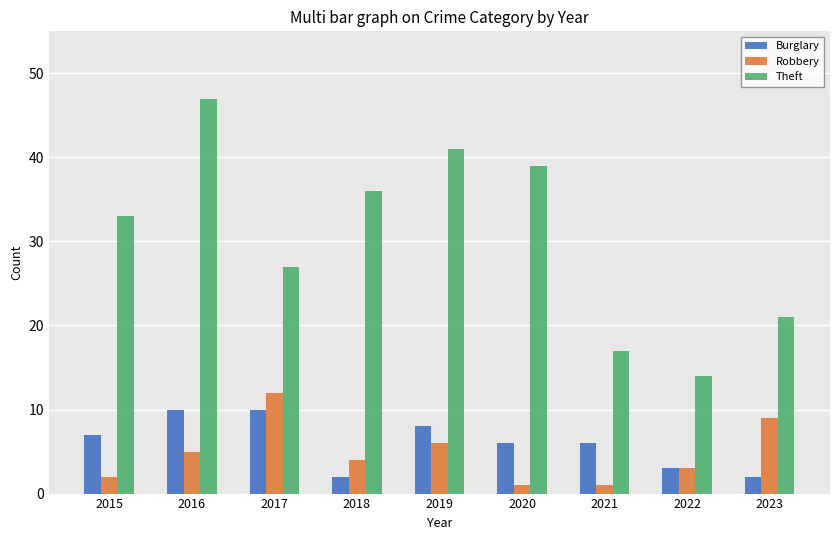

At which label does Burglary first exceed 6?

2015